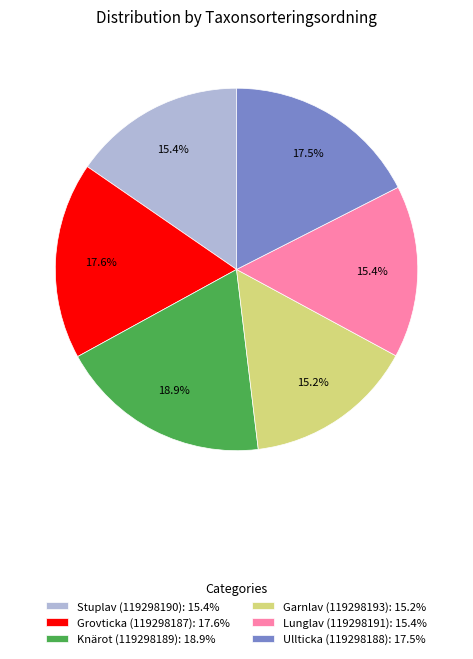

To the nearest percent, what is the difference between the largest and smallest slice percentages?

4%